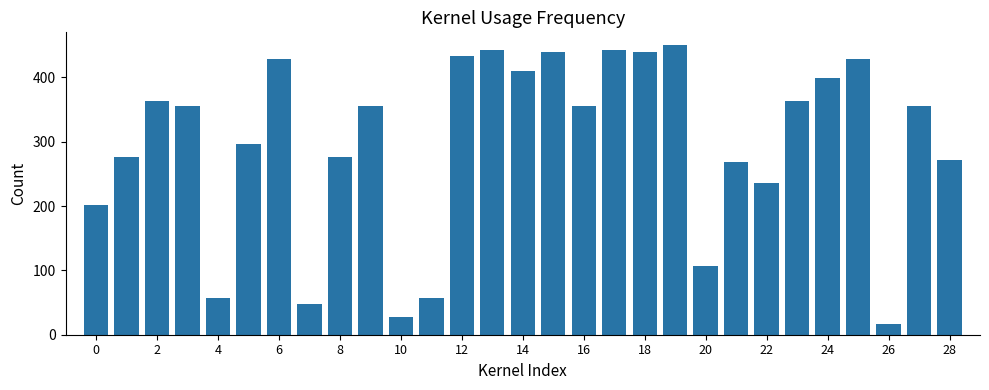

What is the sum of all values?

8601.5